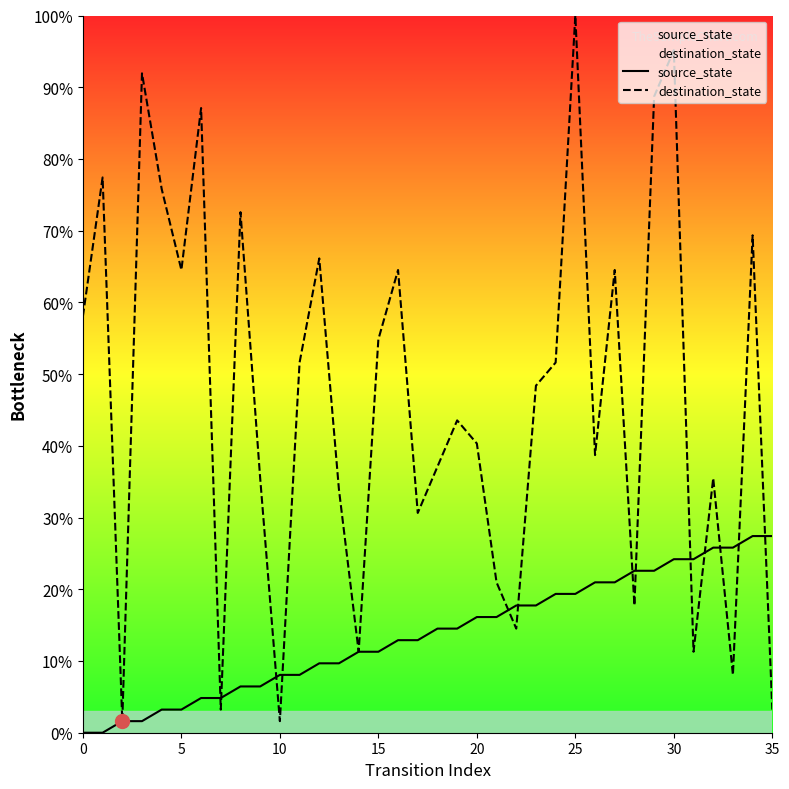

What is the label of the 10th point from the left?

9